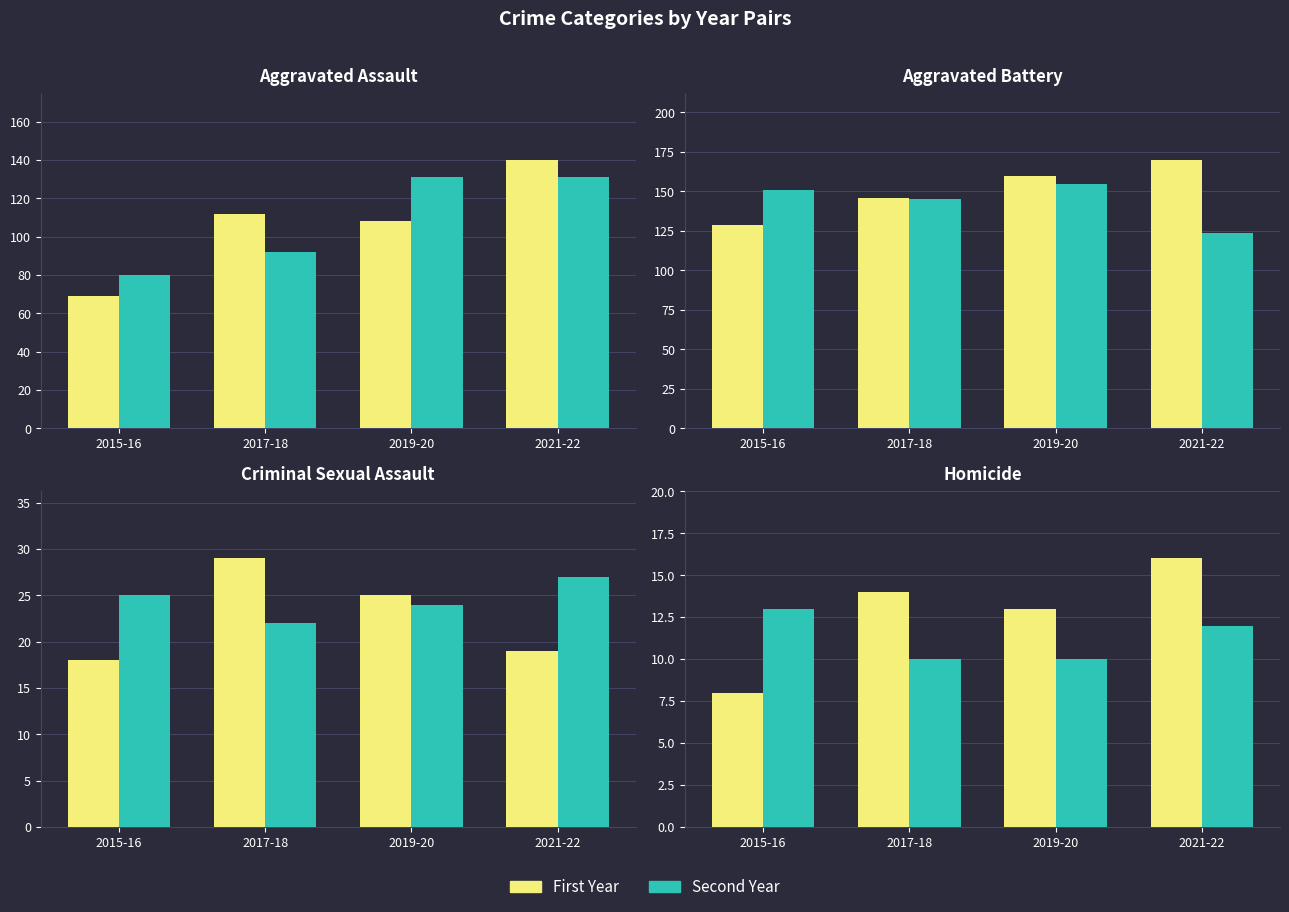

What is the highest value of the Second Year series?

13